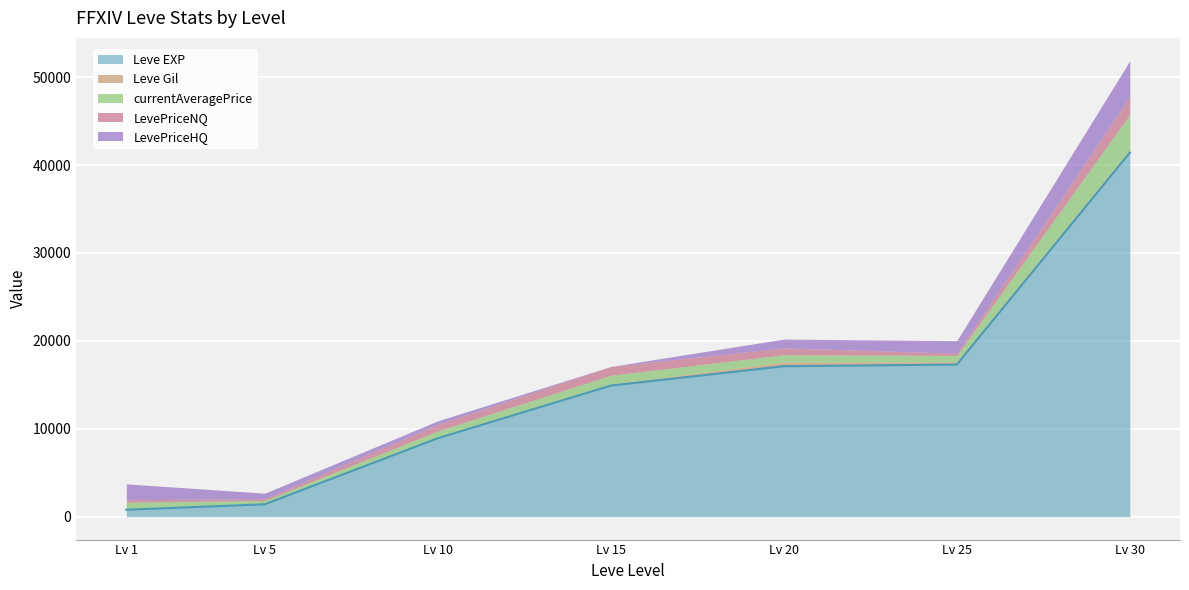

How many lines are shown in the chart?

5